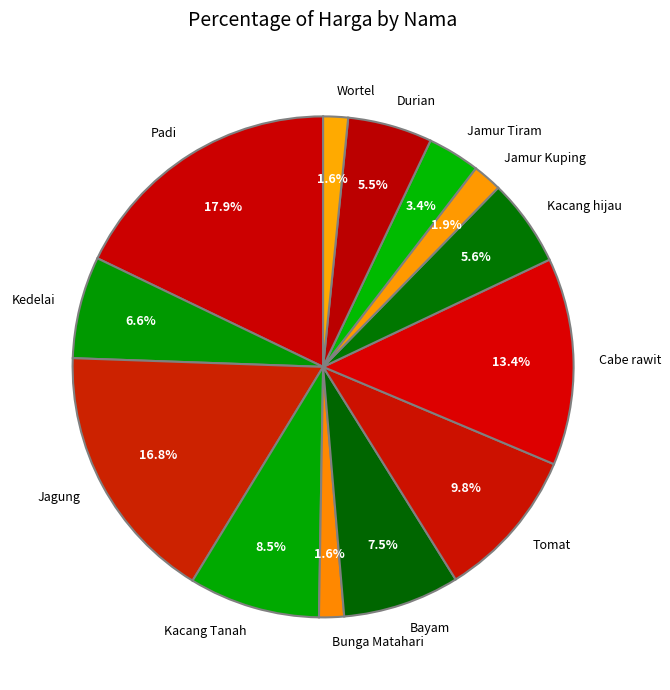

The Bunga Matahari slice represents 2% of the pie. True or false?

True